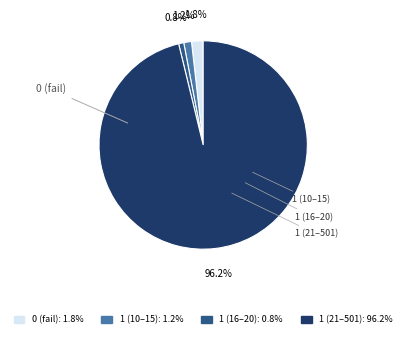

Count the number of slices in the pie.

4